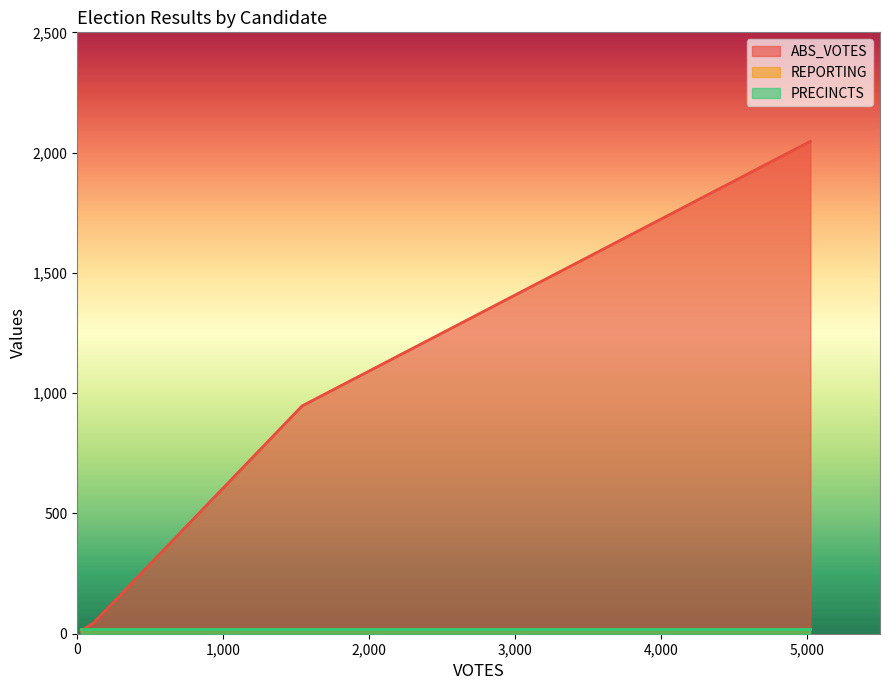

True or false: REPORTING and PRECINCTS intersect in this chart.

False